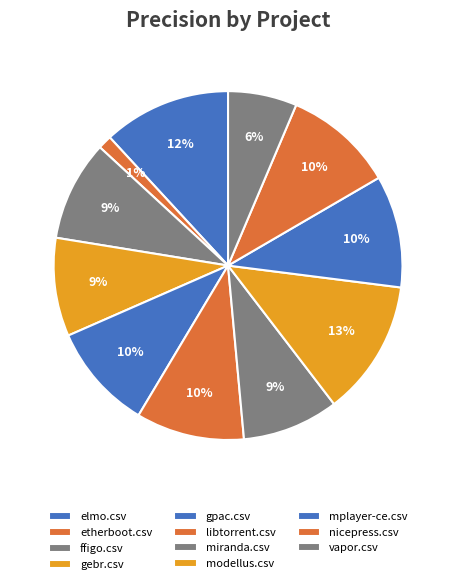

How many segments does this pie chart have?

11